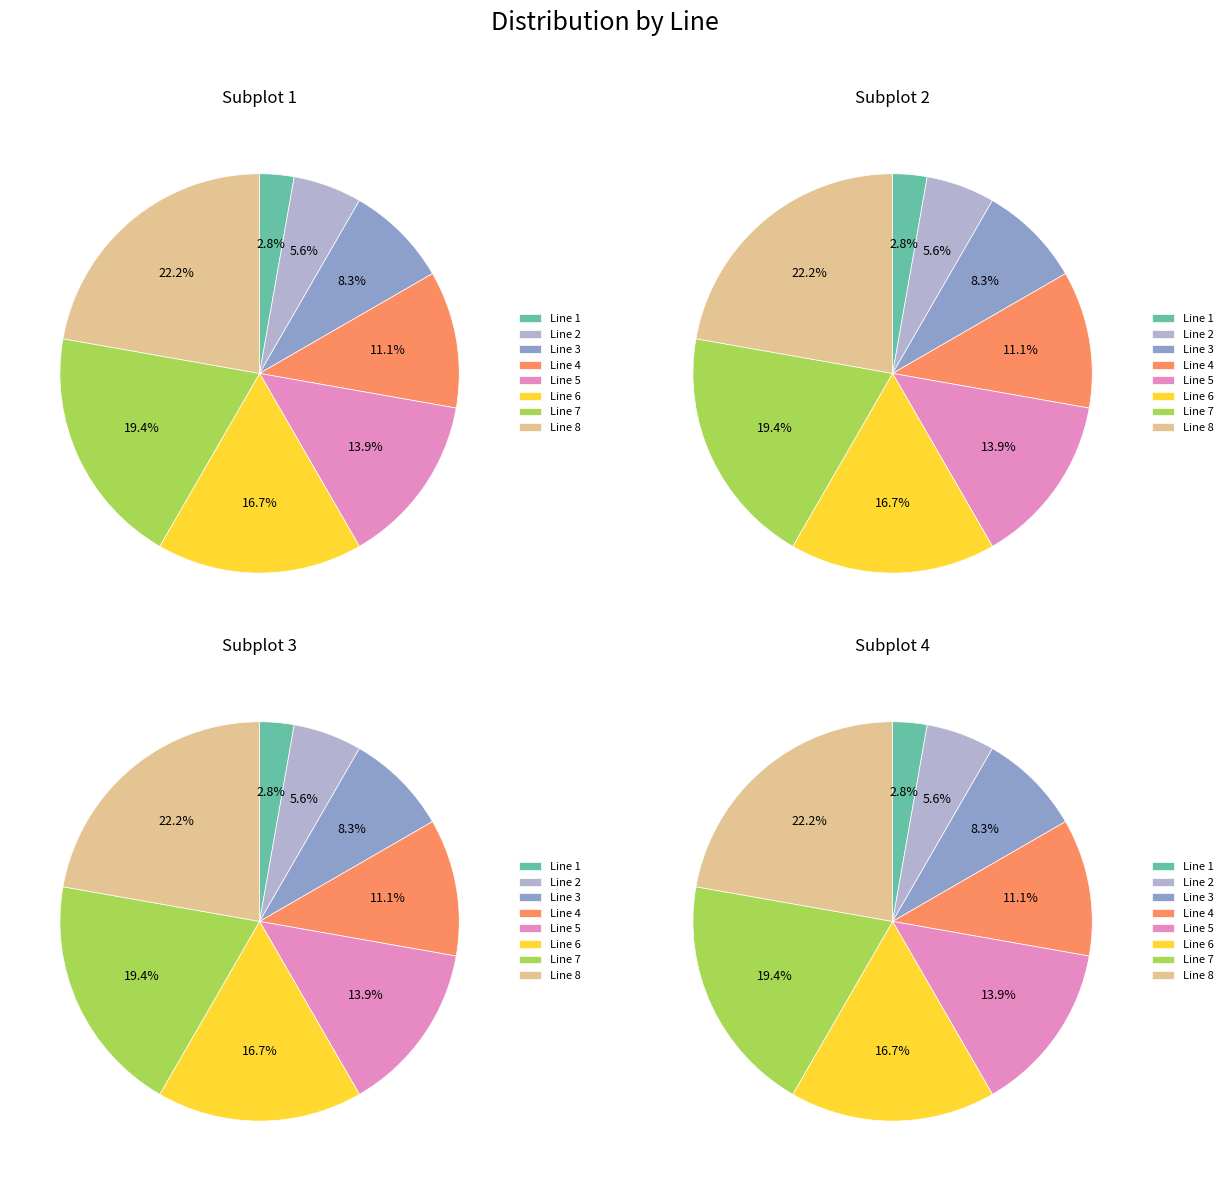

To the nearest percent, what is the difference between the largest and smallest slice percentages?

19%